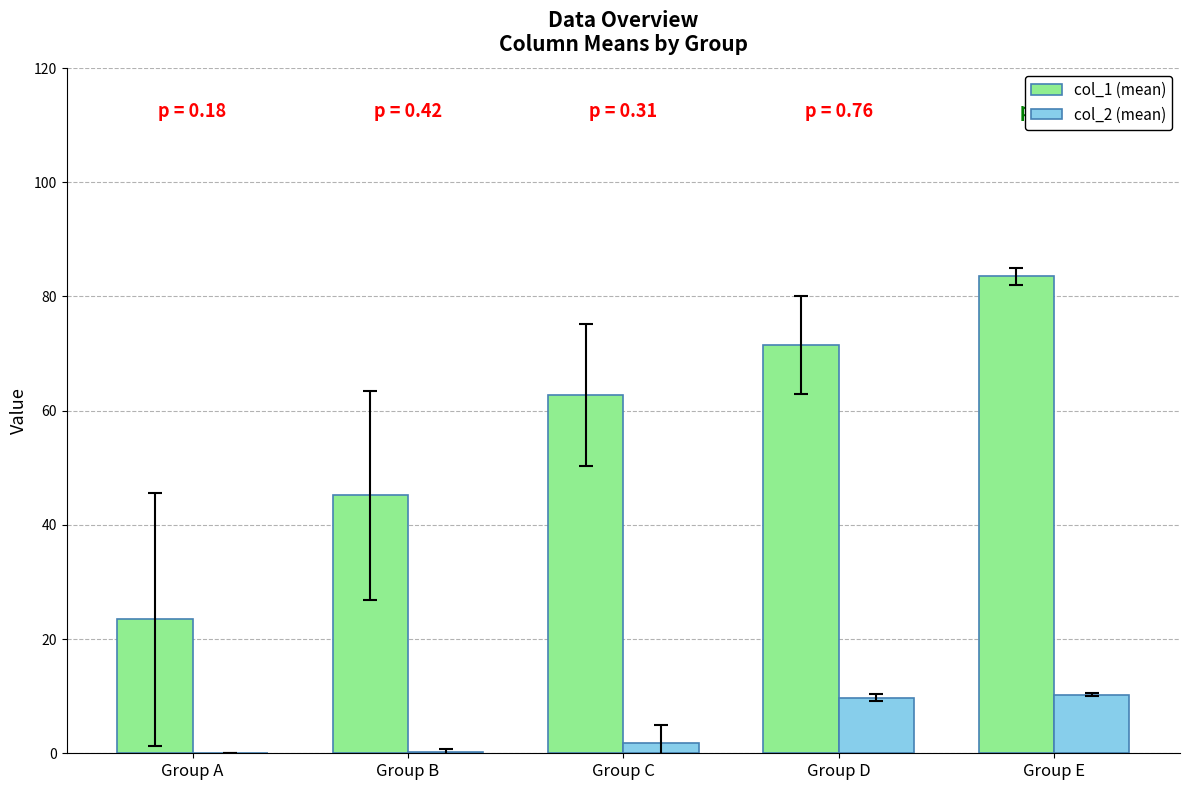

Which series has the largest range (max minus min)?

col_1 (mean)